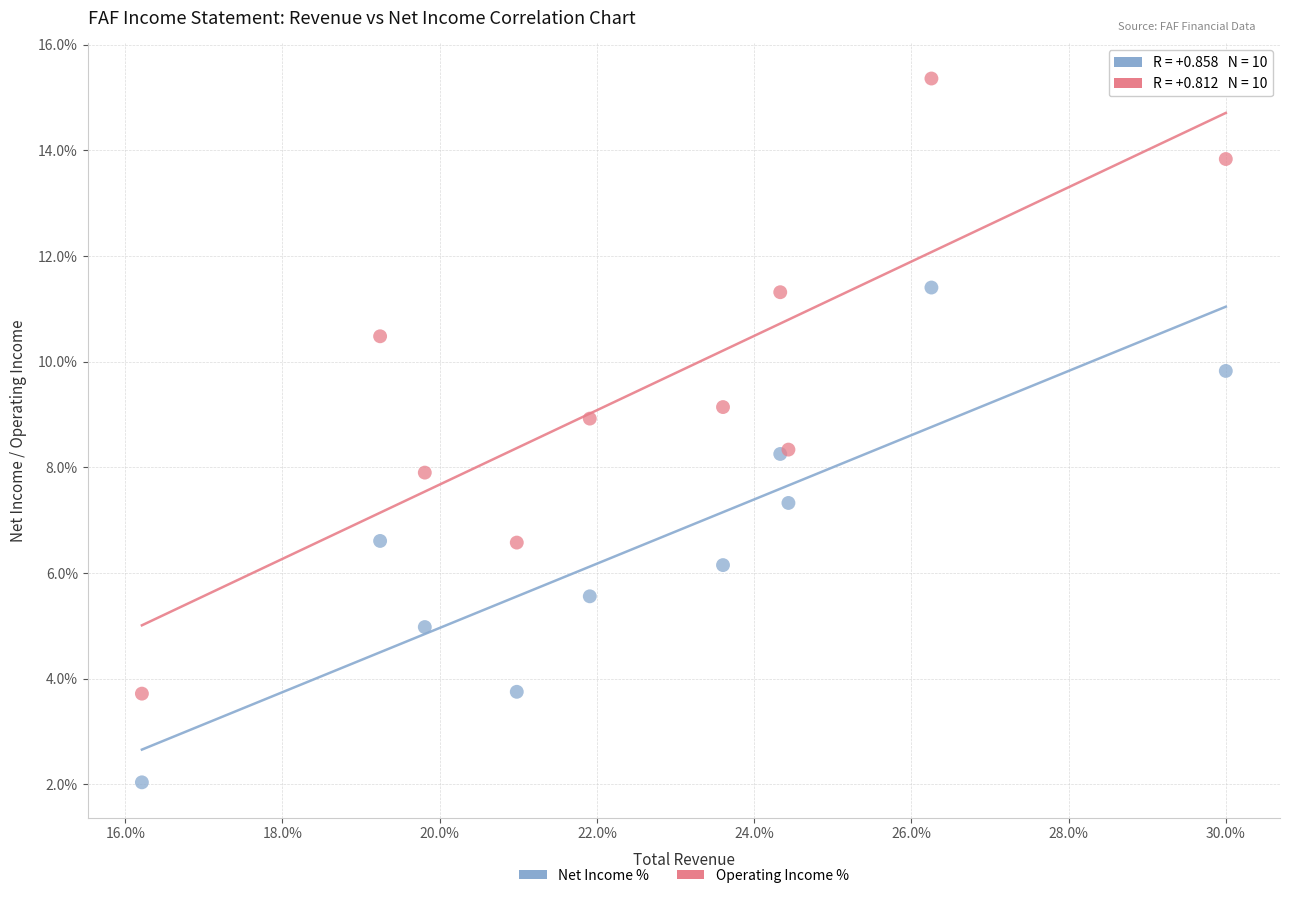

In the Net Income % series, what Y value is closest to 6?

6.2